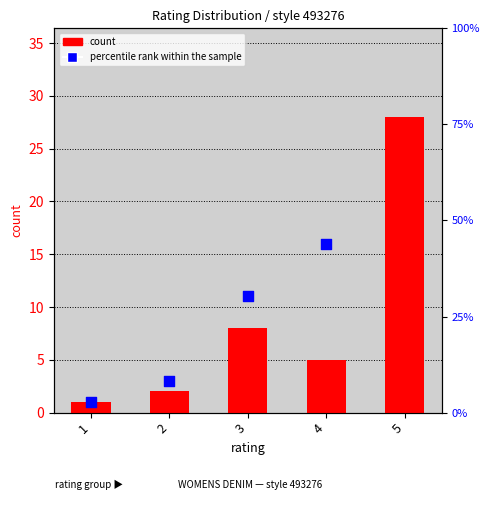

At which category is the sum across all series the highest?

5